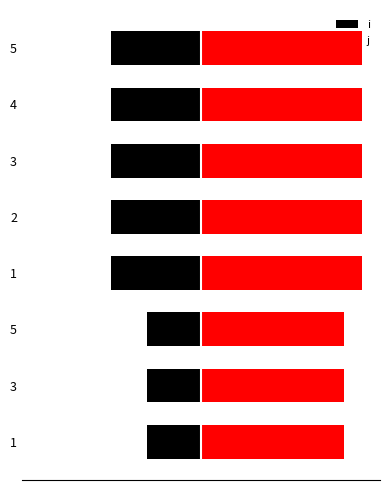

How many bars are there in total?

16